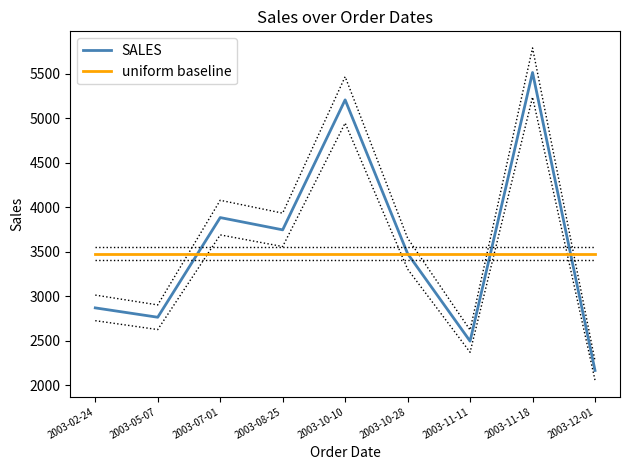

What is the label of the 7th point from the left?

2003-11-11